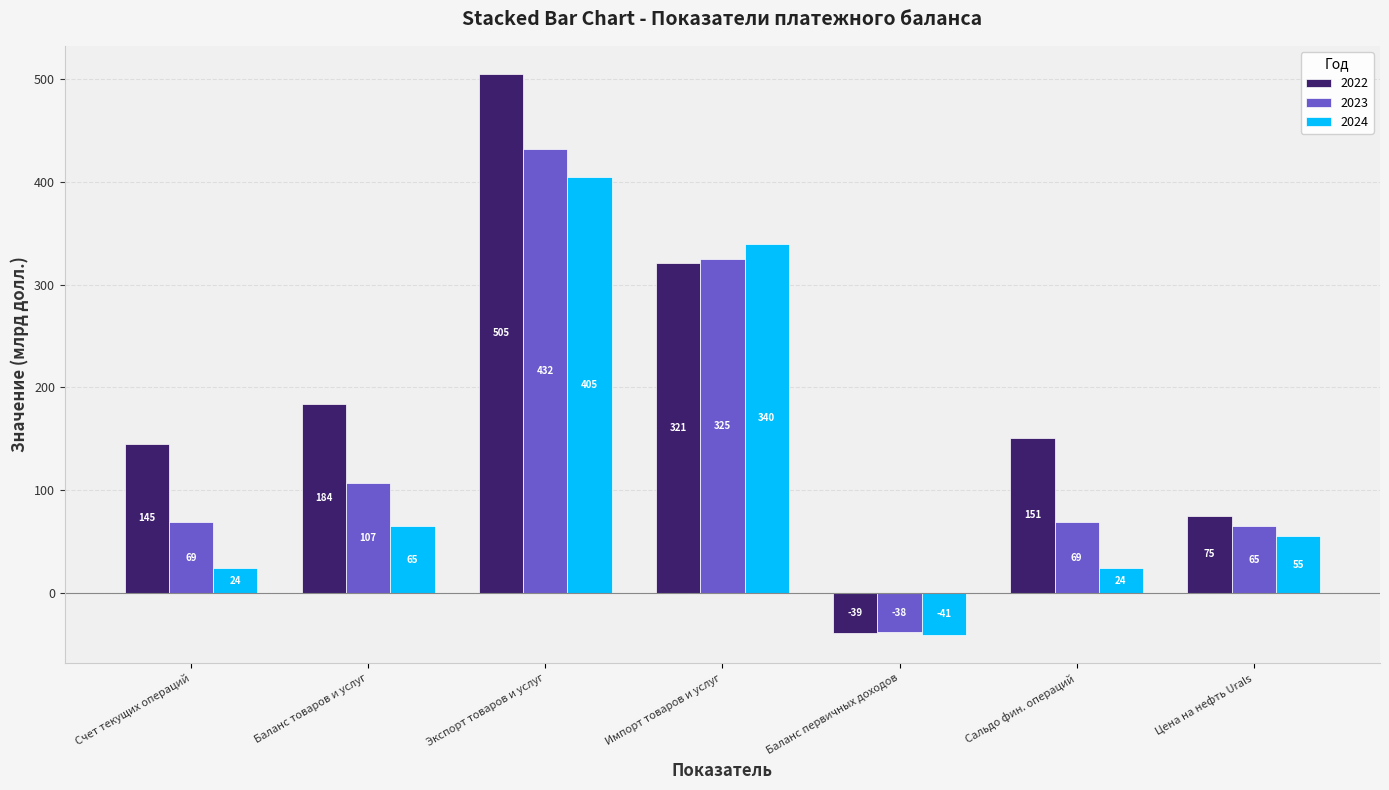

What are all the series names shown in the legend?

2022, 2023, 2024